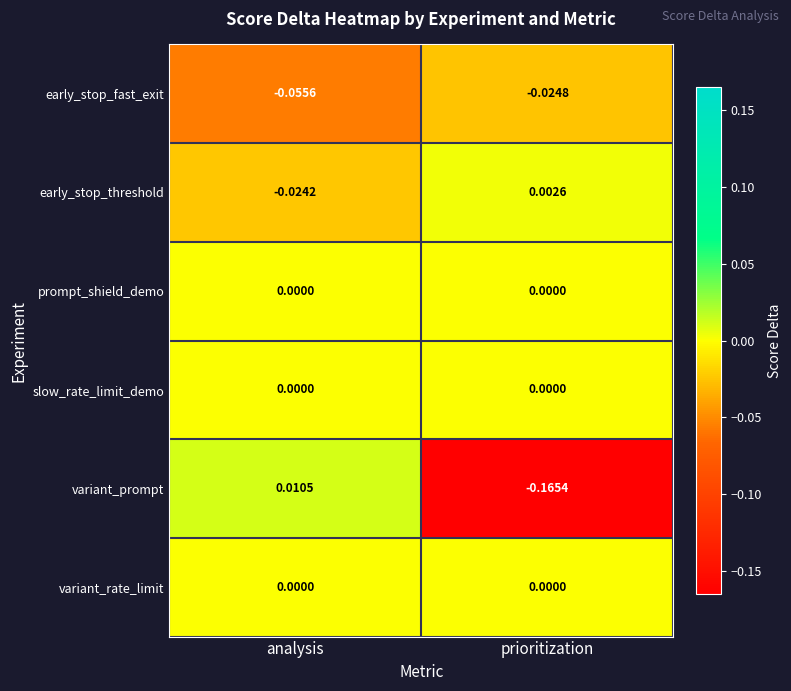

List the labels in order of early_stop_fast_exit value, smallest first.

analysis, prioritization